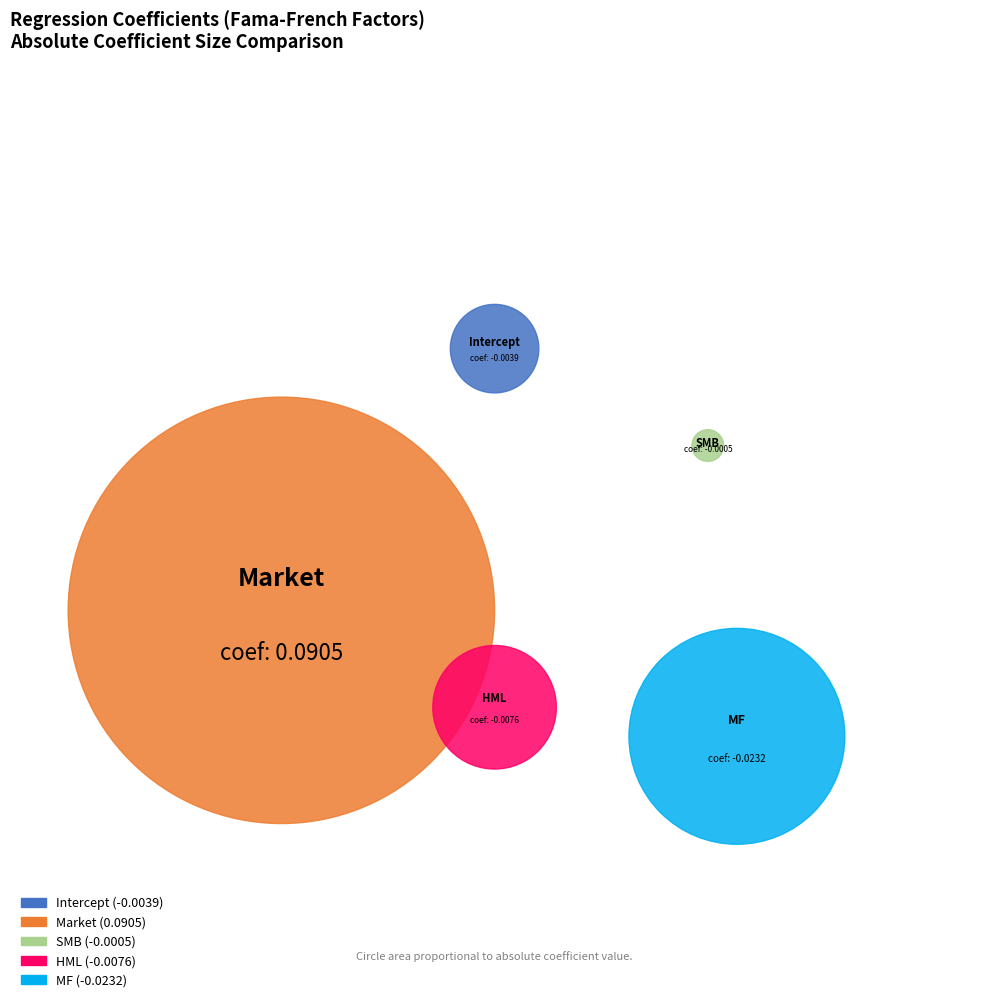

Which slice is the largest?

Market